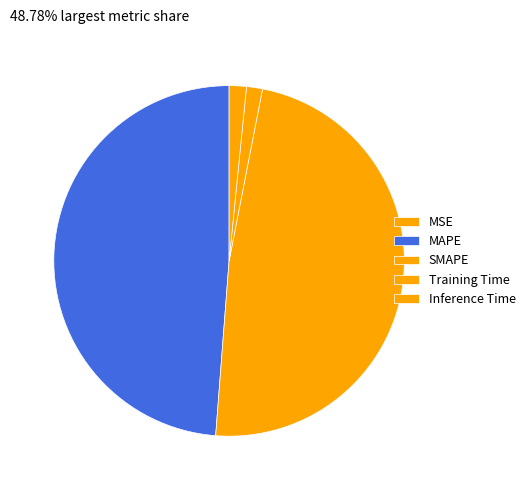

What portion of the pie excludes Training Time?

98.5%